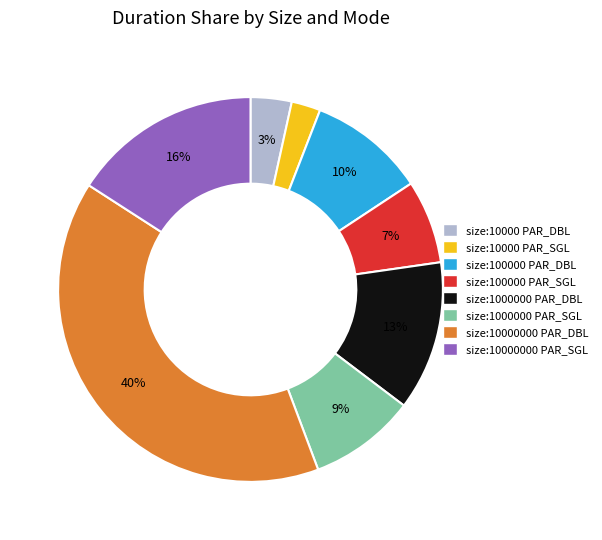

Is it true that size:10000000 PAR_SGL is 29% of the pie?

False